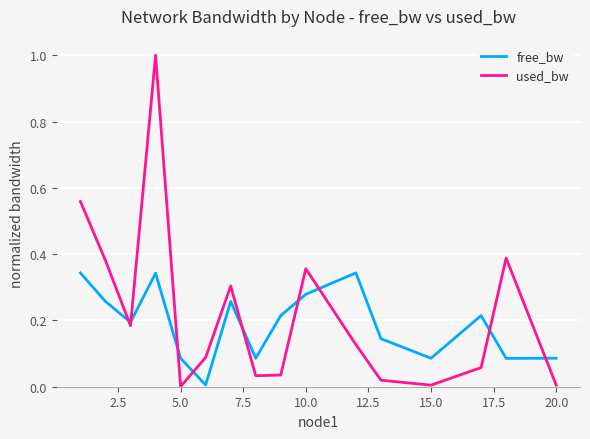

Rank the series by their maximum value, from lowest to highest.

free_bw, used_bw